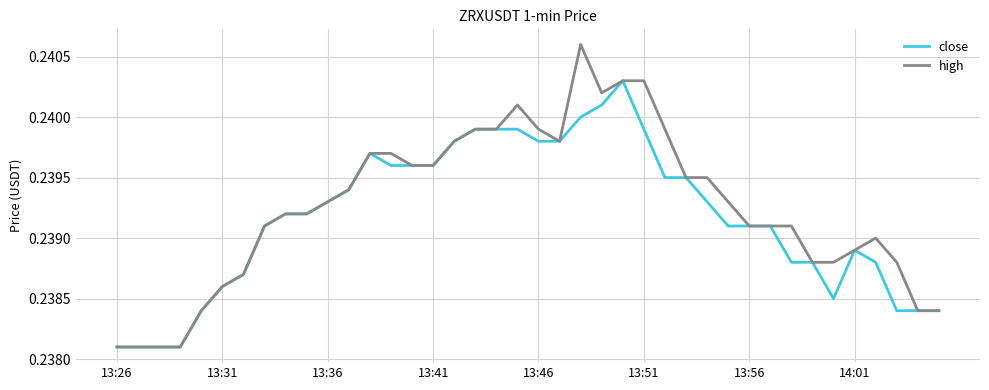

Which series has the largest range (max minus min)?

high